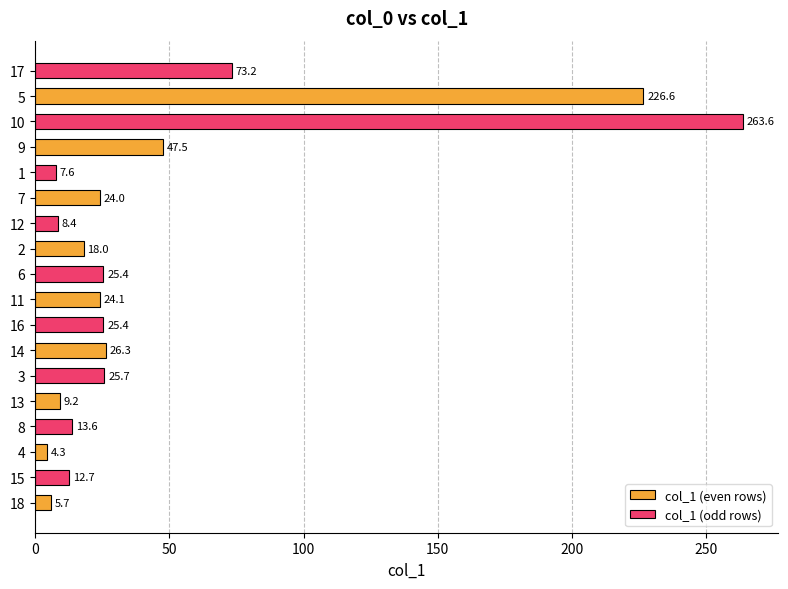

What are all the series names shown in the legend?

col_1 (even rows), col_1 (odd rows)